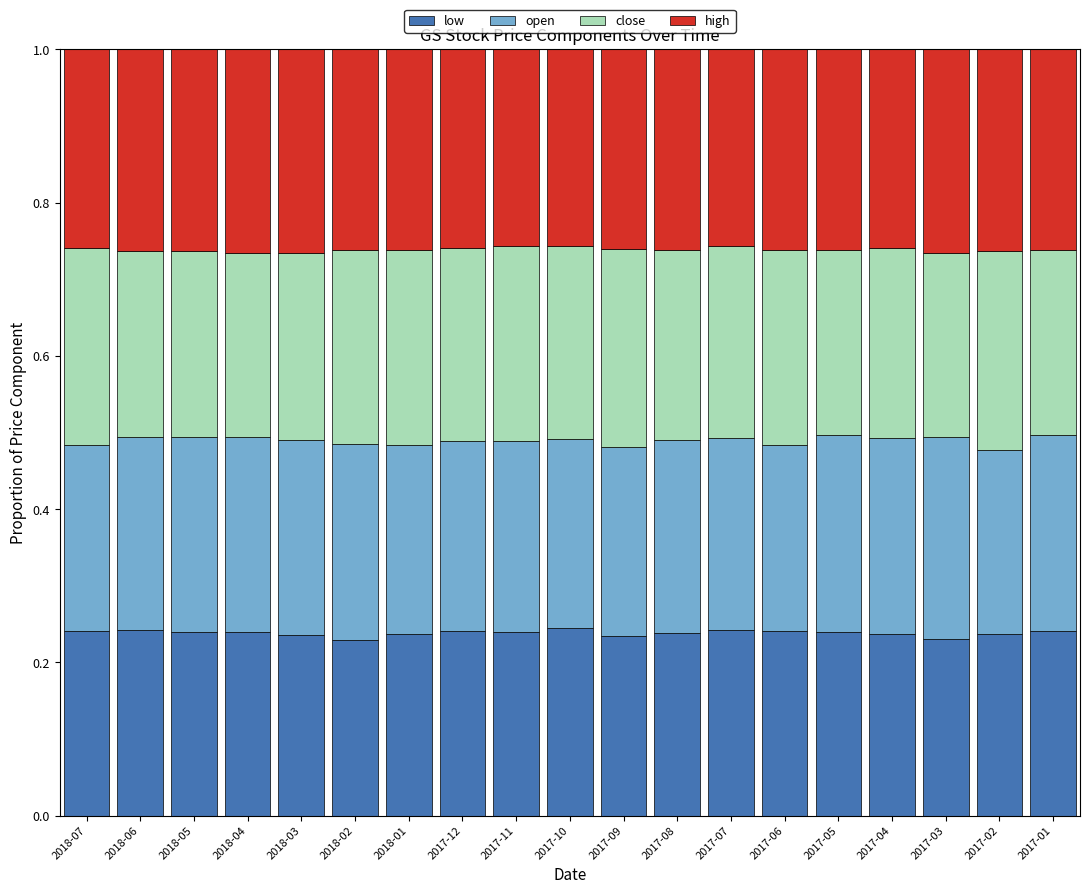

What are all the series names shown in the legend?

low, open, close, high